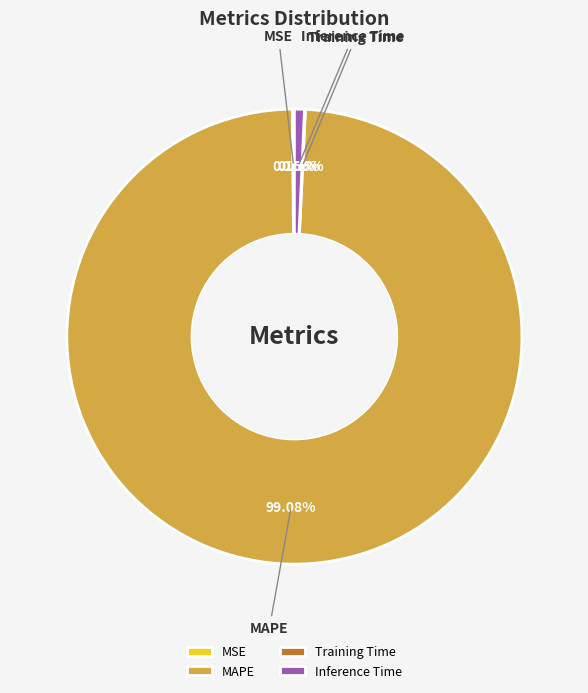

Is there any slice that represents more than half of the pie?

Yes